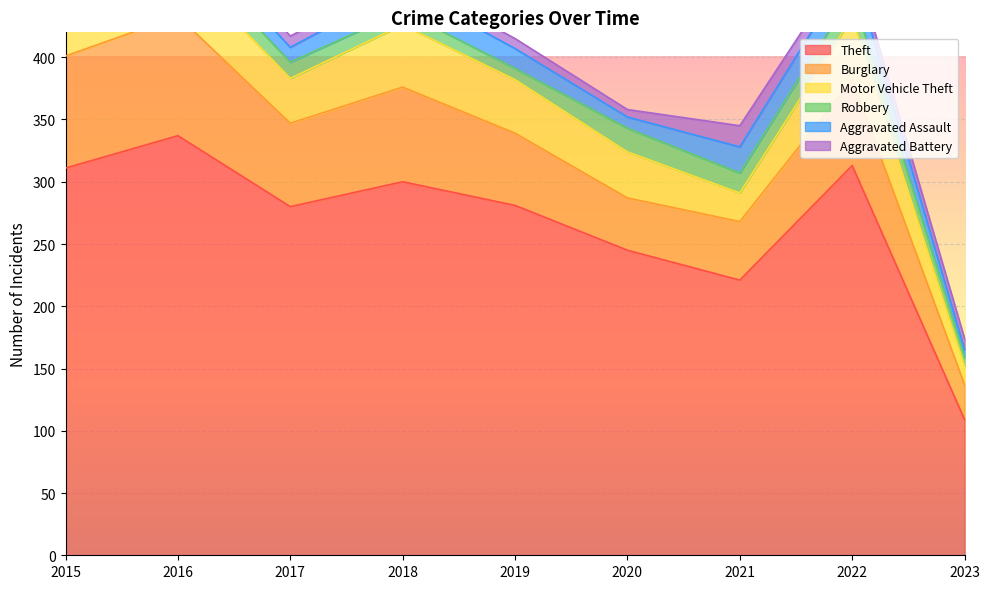

What are all the series names shown in the legend?

Theft, Burglary, Motor Vehicle Theft, Robbery, Aggravated Assault, Aggravated Battery